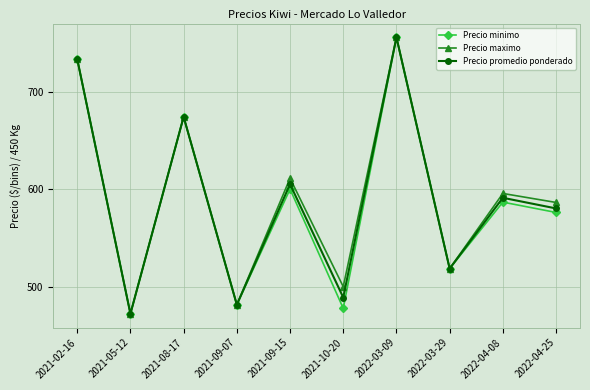

Is it true that Precio maximo equals 301.1 at 2021-02-16?

False